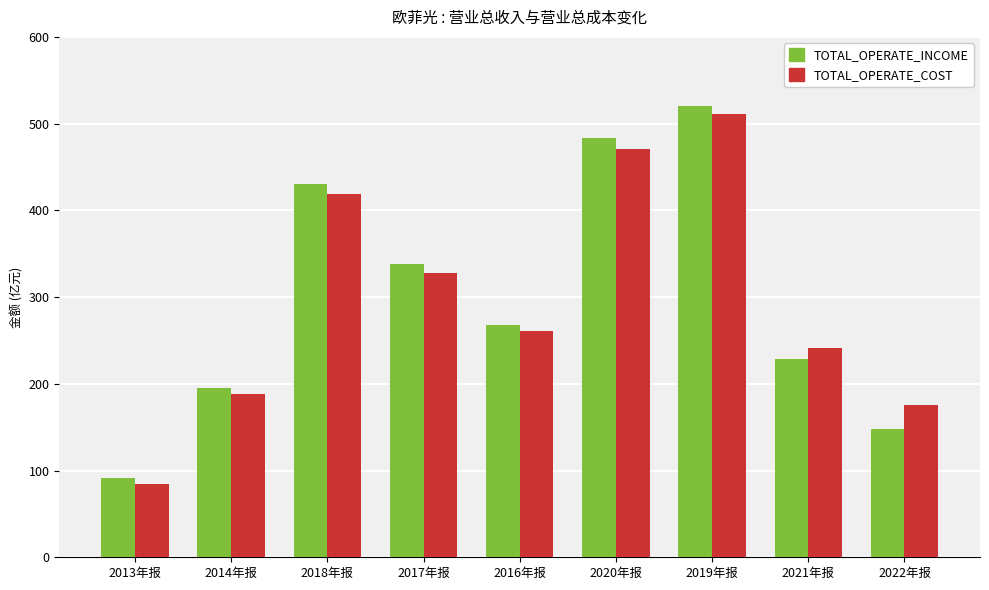

What are all the series names shown in the legend?

TOTAL_OPERATE_INCOME, TOTAL_OPERATE_COST